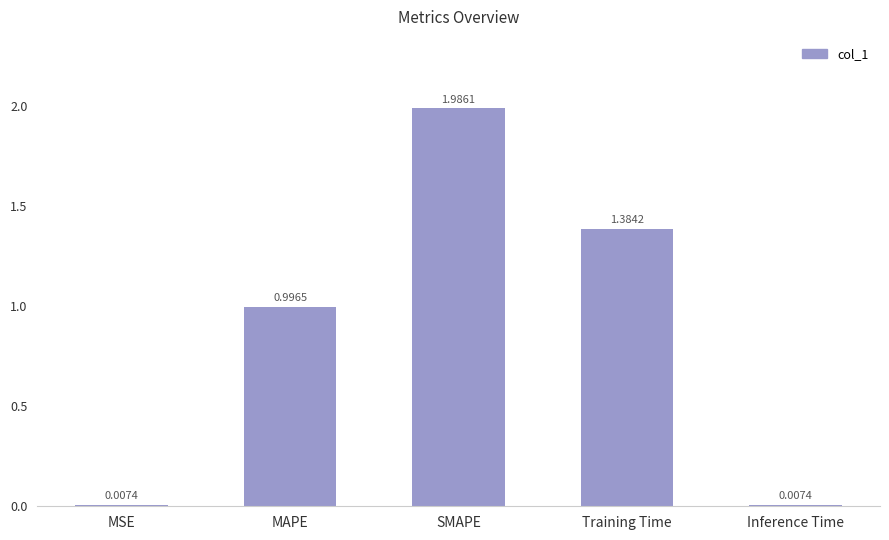

Count the number of categories in the chart.

5